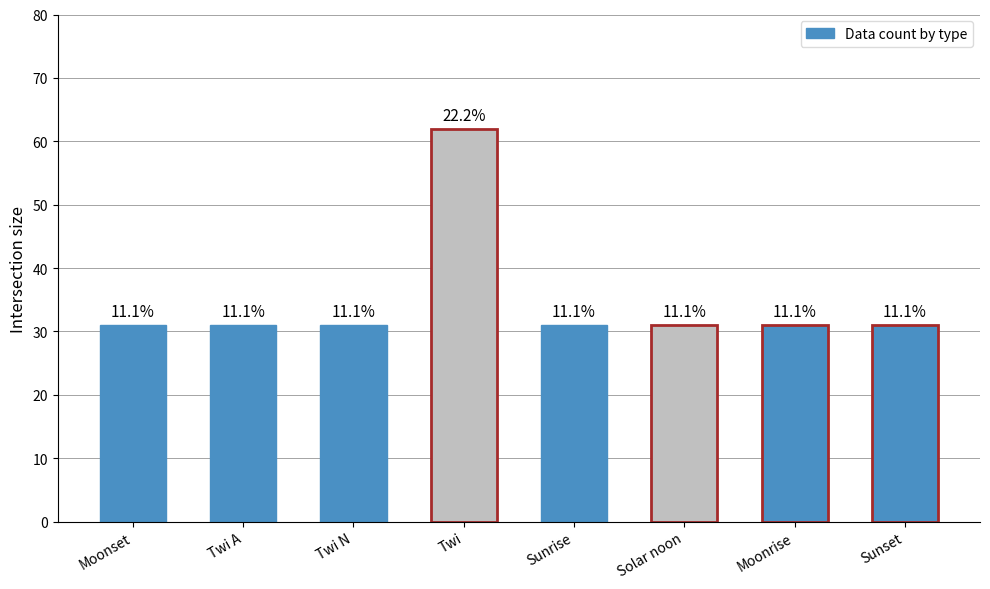

Reading left to right, list all the values displayed in this chart.

Moonset=31	Twi A=31	Twi N=31	Twi=62	Sunrise=31	Solar noon=31	Moonrise=31	Sunset=31